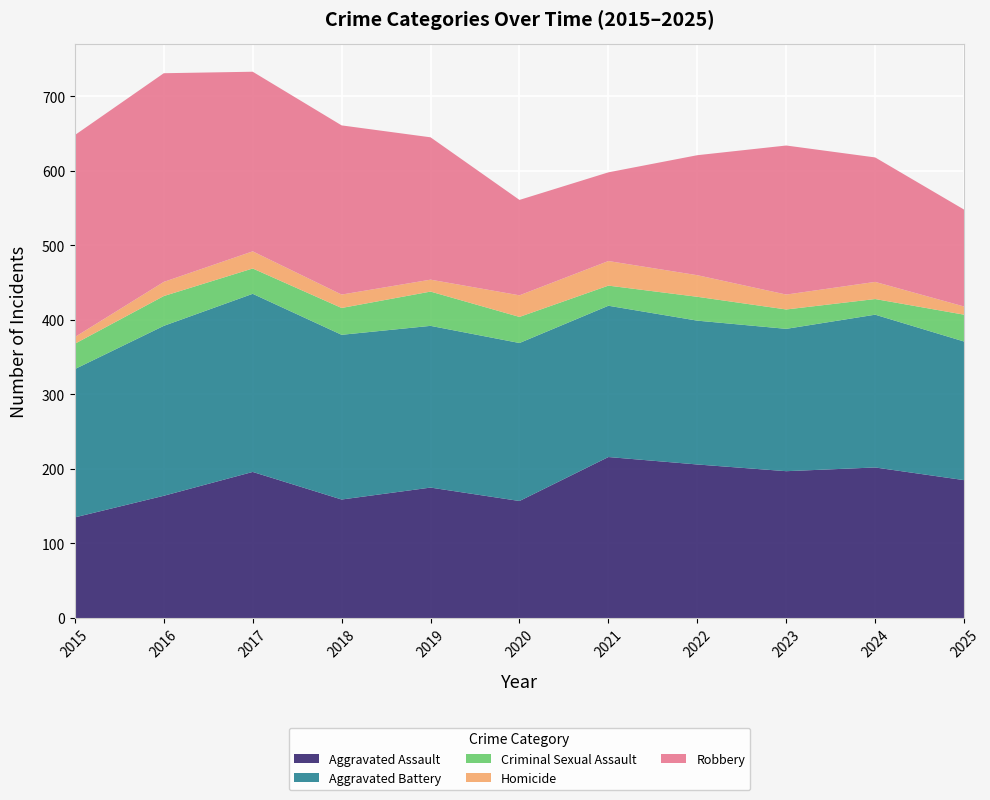

Reading left to right, transcribe all the data shown in this chart.

Aggravated Assault: 2015=135	2016=164	2017=196	2018=159	2019=175	2020=157	2021=216	2022=206	2023=197	2024=202	2025=185
Aggravated Battery: 2015=199	2016=228	2017=239	2018=221	2019=217	2020=212	2021=203	2022=193	2023=191	2024=205	2025=186
Criminal Sexual Assault: 2015=34	2016=40	2017=34	2018=36	2019=46	2020=35	2021=27	2022=32	2023=26	2024=21	2025=36
Homicide: 2015=9	2016=19	2017=23	2018=18	2019=16	2020=29	2021=33	2022=29	2023=20	2024=23	2025=11
Robbery: 2015=271	2016=280	2017=241	2018=227	2019=191	2020=128	2021=119	2022=161	2023=200	2024=167	2025=130